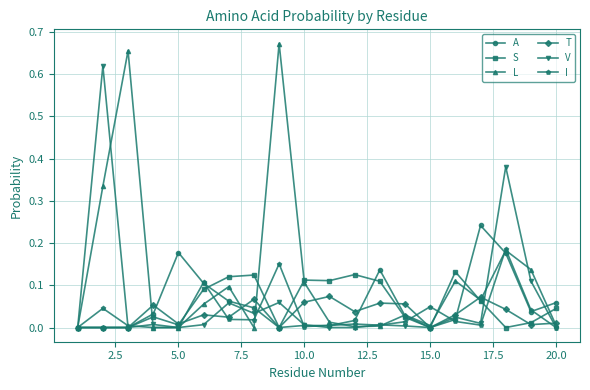

Rank the series by their maximum value, from highest to lowest.

L, V, A, I, S, T